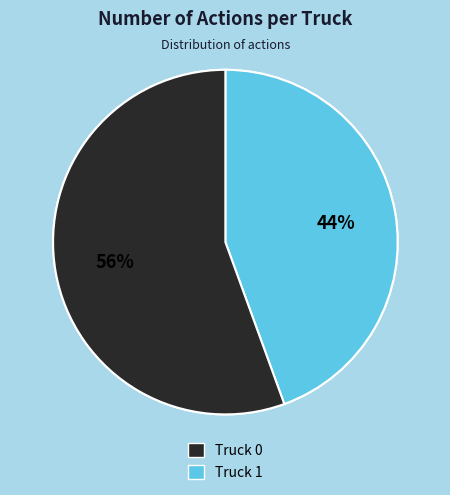

How many segments does this pie chart have?

2